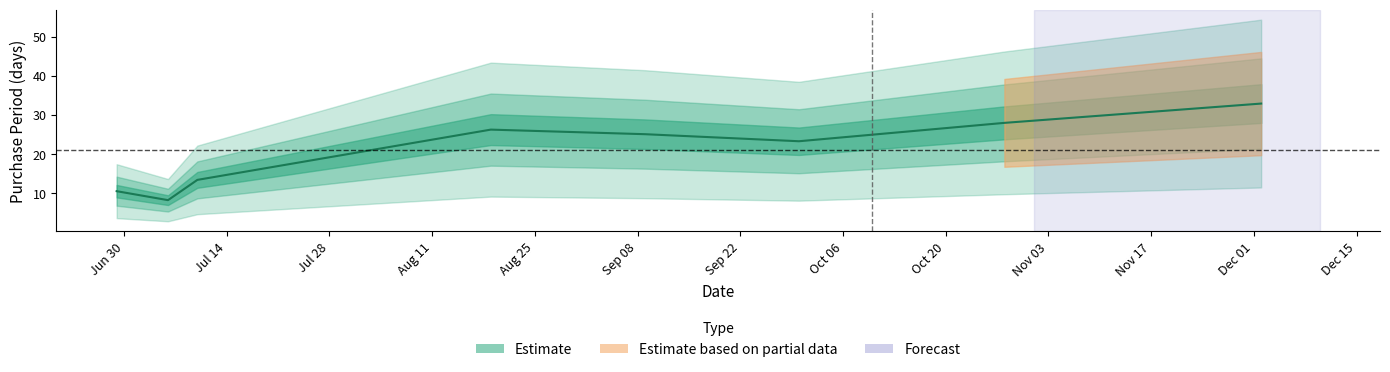

Where is the data nearest to the value 22?

2015-09-09